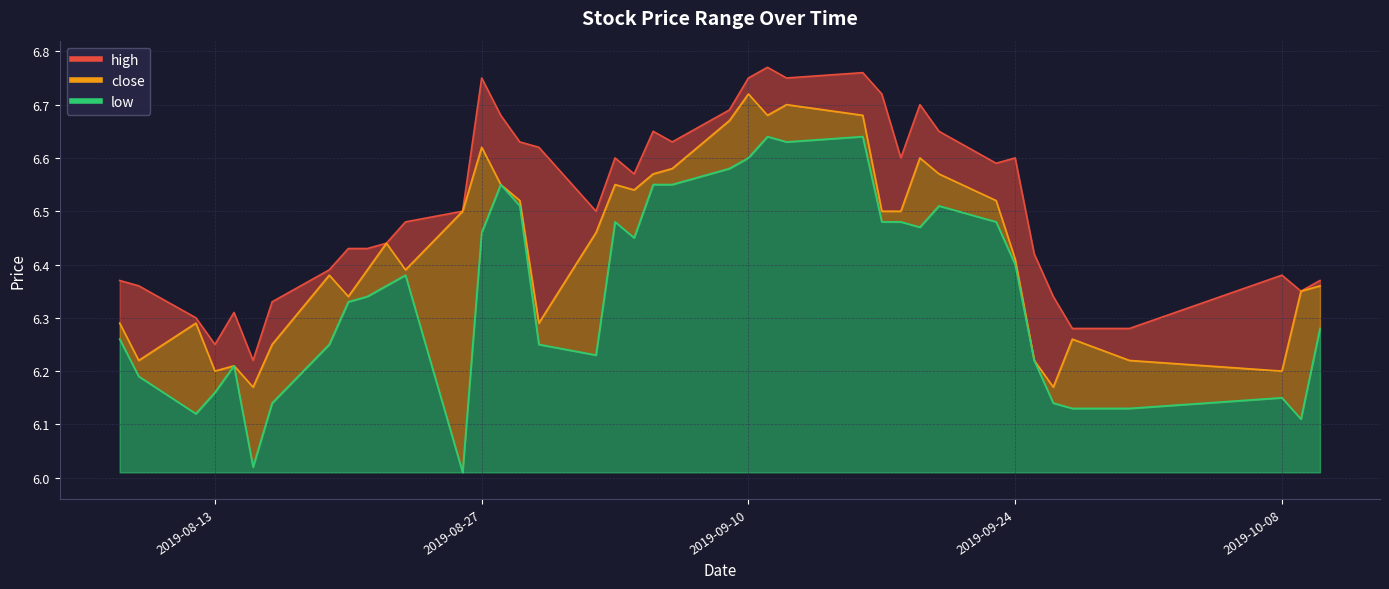

Reading left to right, list all the values displayed in this chart.

high: 2019-08-08=6.4	2019-08-09=6.4	2019-08-12=6.3	2019-08-13=6.2	2019-08-14=6.3	2019-08-15=6.2	2019-08-16=6.3	2019-08-19=6.4	2019-08-20=6.4	2019-08-21=6.4	2019-08-22=6.4	2019-08-23=6.5	2019-08-26=6.5	2019-08-27=6.8	2019-08-28=6.7	2019-08-29=6.6	2019-08-30=6.6	2019-09-02=6.5	2019-09-03=6.6	2019-09-04=6.6	2019-09-05=6.7	2019-09-06=6.6	2019-09-09=6.7	2019-09-10=6.8	2019-09-11=6.8	2019-09-12=6.8	2019-09-16=6.8	2019-09-17=6.7	2019-09-18=6.6	2019-09-19=6.7	2019-09-20=6.7	2019-09-23=6.6	2019-09-24=6.6	2019-09-25=6.4	2019-09-26=6.3	2019-09-27=6.3	2019-09-30=6.3	2019-10-08=6.4	2019-10-09=6.3	2019-10-10=6.4
close: 2019-08-08=6.3	2019-08-09=6.2	2019-08-12=6.3	2019-08-13=6.2	2019-08-14=6.2	2019-08-15=6.2	2019-08-16=6.2	2019-08-19=6.4	2019-08-20=6.3	2019-08-21=6.4	2019-08-22=6.4	2019-08-23=6.4	2019-08-26=6.5	2019-08-27=6.6	2019-08-28=6.5	2019-08-29=6.5	2019-08-30=6.3	2019-09-02=6.5	2019-09-03=6.5	2019-09-04=6.5	2019-09-05=6.6	2019-09-06=6.6	2019-09-09=6.7	2019-09-10=6.7	2019-09-11=6.7	2019-09-12=6.7	2019-09-16=6.7	2019-09-17=6.5	2019-09-18=6.5	2019-09-19=6.6	2019-09-20=6.6	2019-09-23=6.5	2019-09-24=6.4	2019-09-25=6.2	2019-09-26=6.2	2019-09-27=6.3	2019-09-30=6.2	2019-10-08=6.2	2019-10-09=6.3	2019-10-10=6.4
low: 2019-08-08=6.3	2019-08-09=6.2	2019-08-12=6.1	2019-08-13=6.2	2019-08-14=6.2	2019-08-15=6.0	2019-08-16=6.1	2019-08-19=6.2	2019-08-20=6.3	2019-08-21=6.3	2019-08-22=6.4	2019-08-23=6.4	2019-08-26=6.0	2019-08-27=6.5	2019-08-28=6.5	2019-08-29=6.5	2019-08-30=6.2	2019-09-02=6.2	2019-09-03=6.5	2019-09-04=6.5	2019-09-05=6.5	2019-09-06=6.5	2019-09-09=6.6	2019-09-10=6.6	2019-09-11=6.6	2019-09-12=6.6	2019-09-16=6.6	2019-09-17=6.5	2019-09-18=6.5	2019-09-19=6.5	2019-09-20=6.5	2019-09-23=6.5	2019-09-24=6.4	2019-09-25=6.2	2019-09-26=6.1	2019-09-27=6.1	2019-09-30=6.1	2019-10-08=6.2	2019-10-09=6.1	2019-10-10=6.3